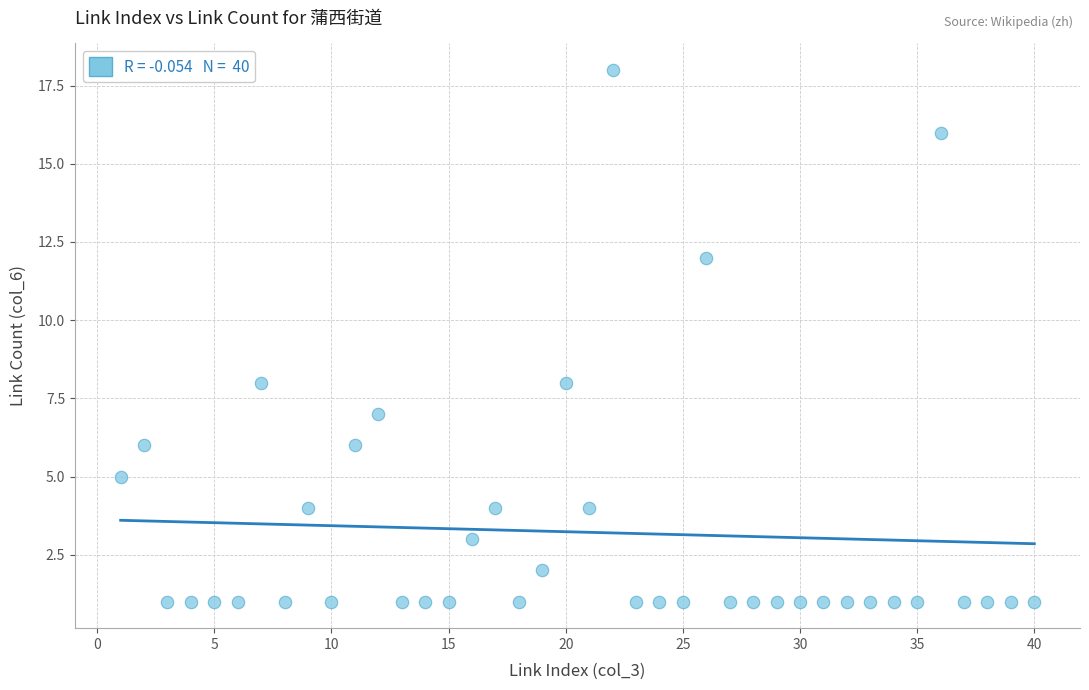

What is the range of Y values (max minus min)?

17